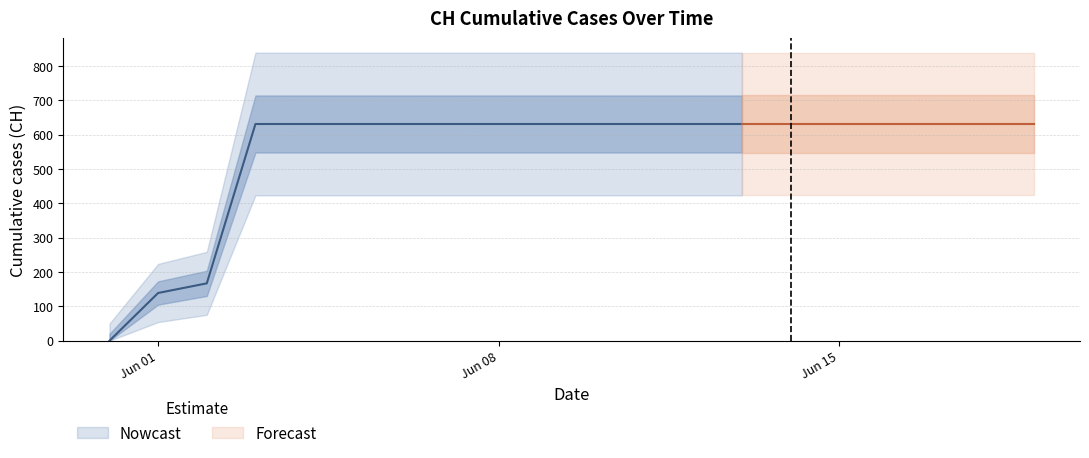

What is the difference between the maximum and second lowest values?

492